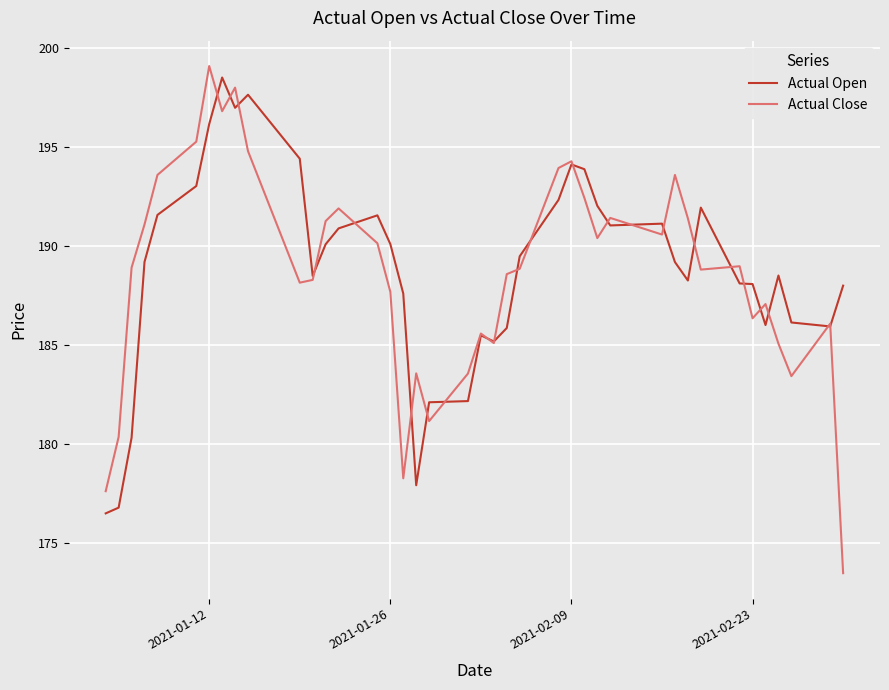

Which series has the widest spread of values?

Actual Close